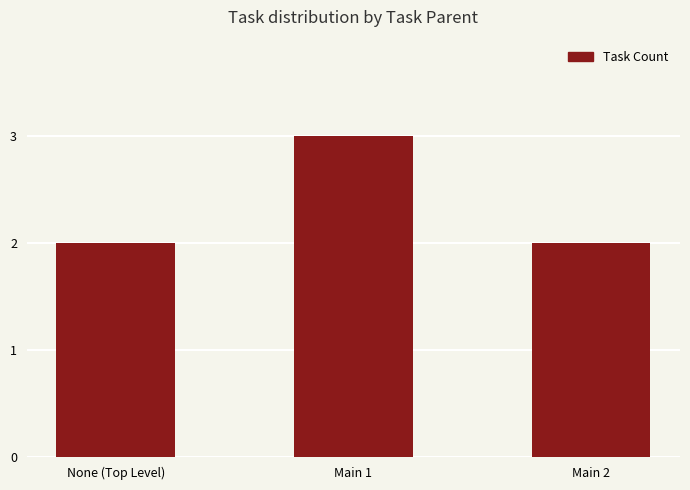

What is the greatest value displayed?

3